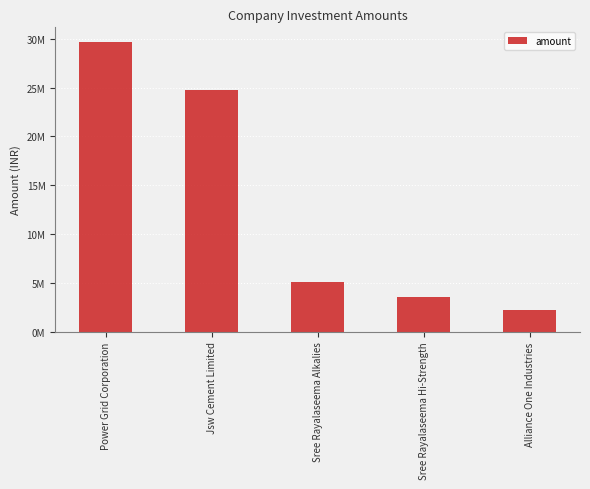

Which has a higher value, Power Grid Corporation or Sree Rayalaseema Hi-Strength?

Power Grid Corporation